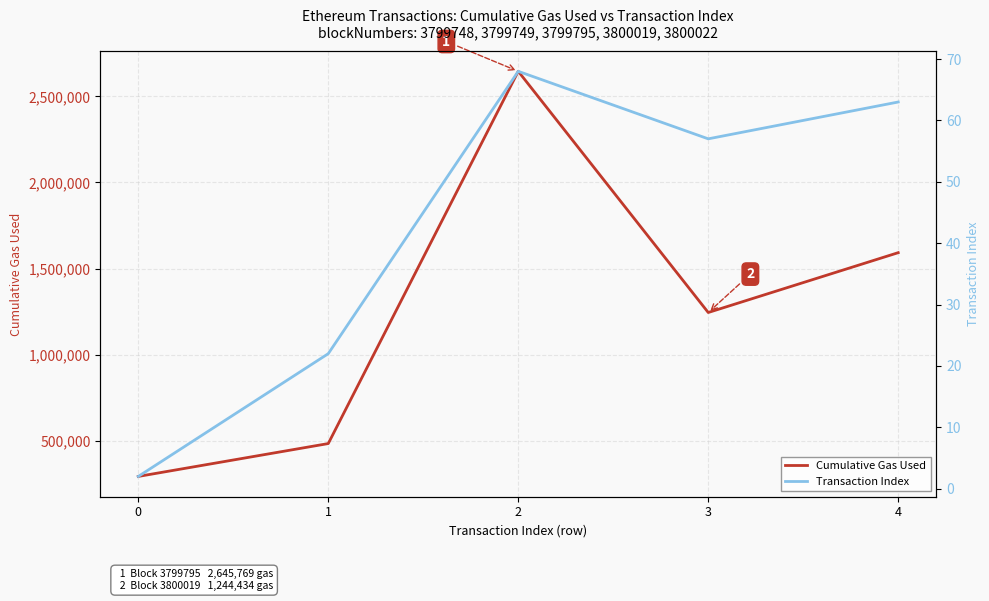

What is the value of the Cumulative Gas Used point at the 4th from the left?

1244434